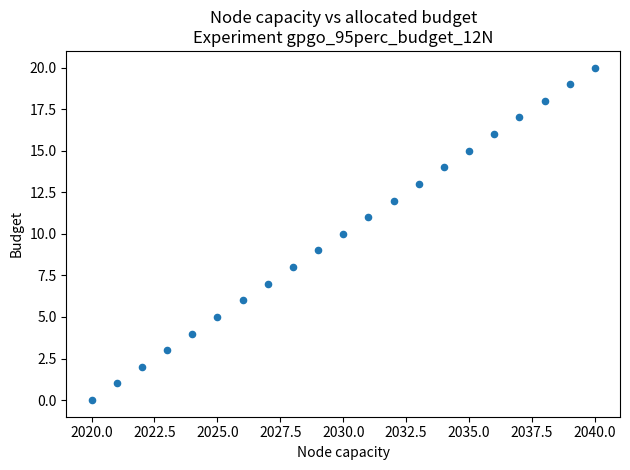

What is the range of Y values (max minus min)?

20